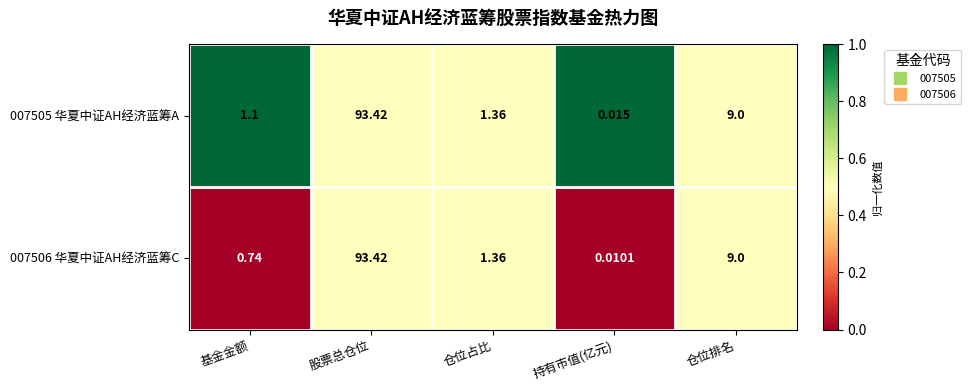

Which category has the highest value in the 007505 华夏中证AH经济蓝筹A series?

股票总仓位